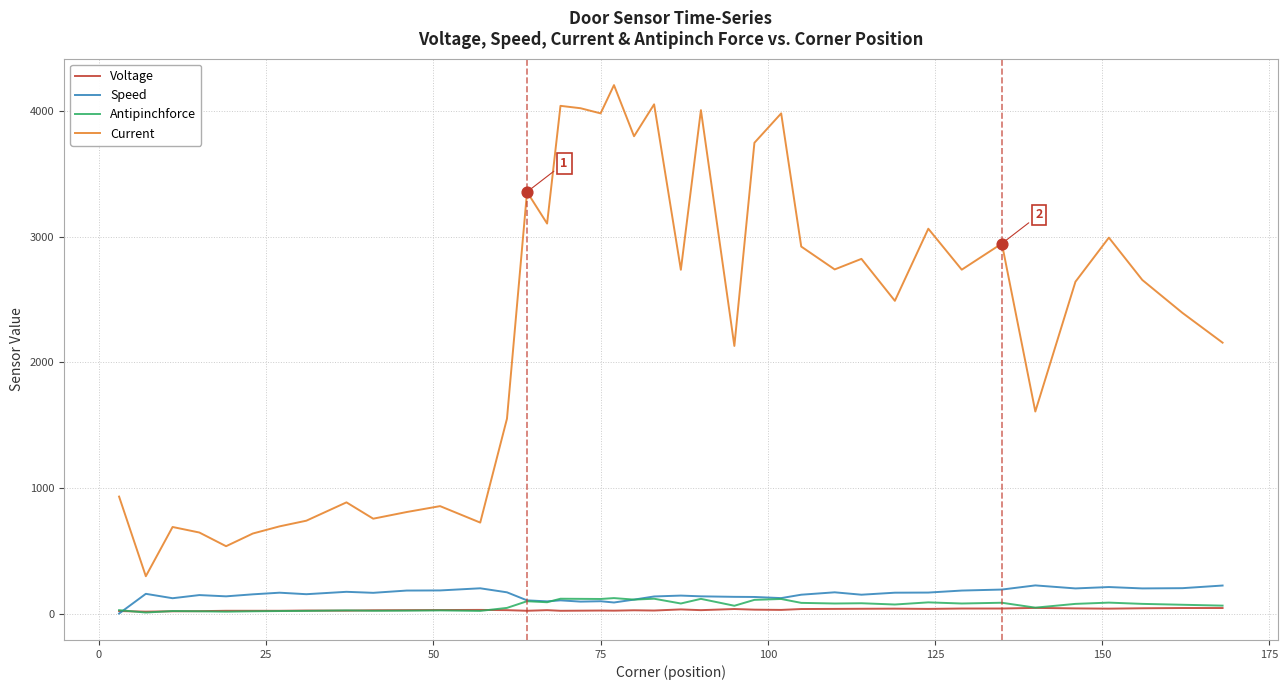

What is the maximum value shown in the chart?

4206